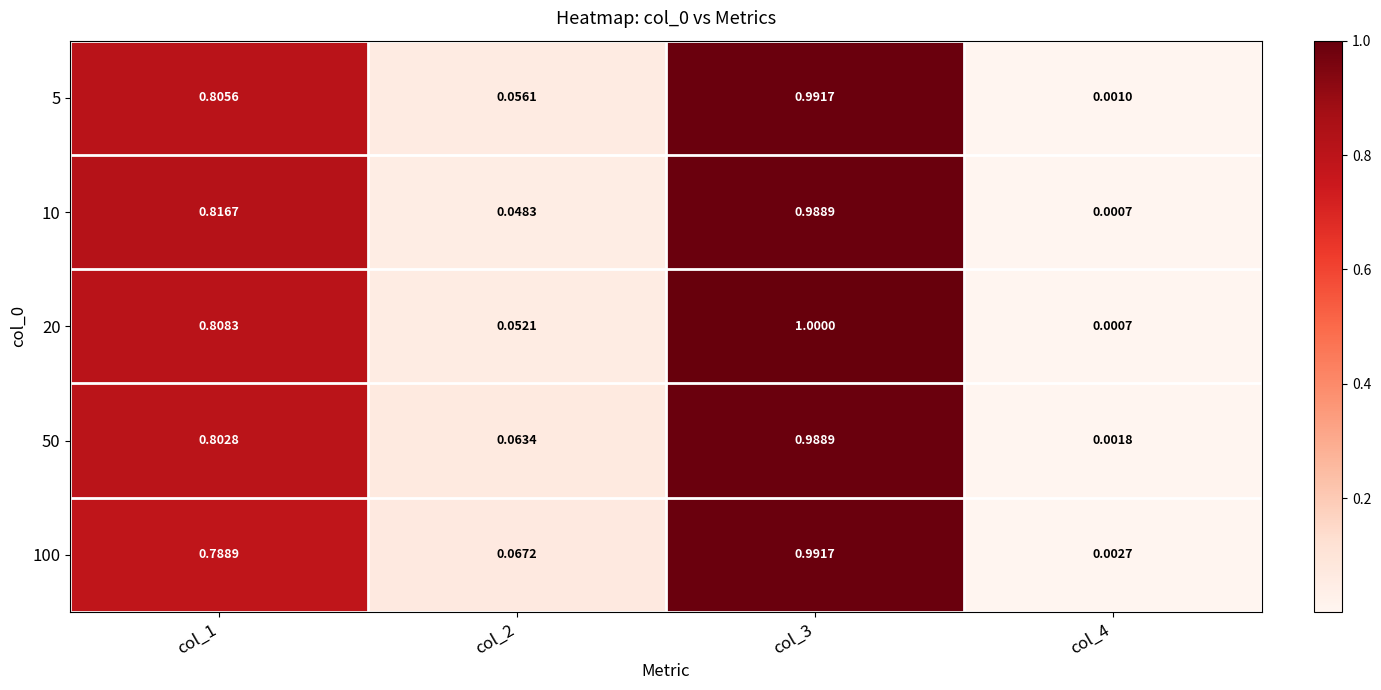

At which category does the chart reach its peak across all series?

col_3